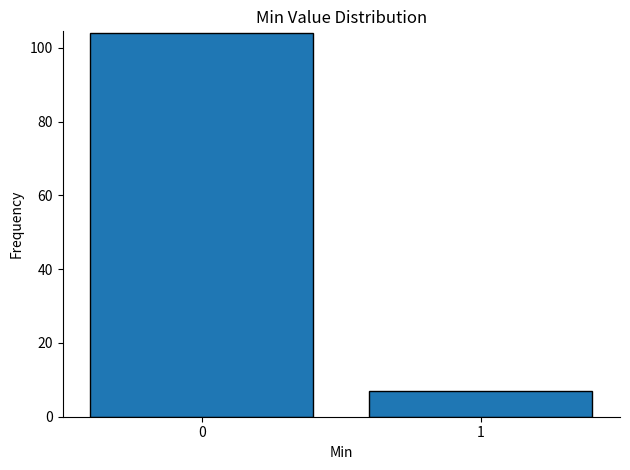

Reading left to right, what are all the values shown in this chart?

0=104	1=7